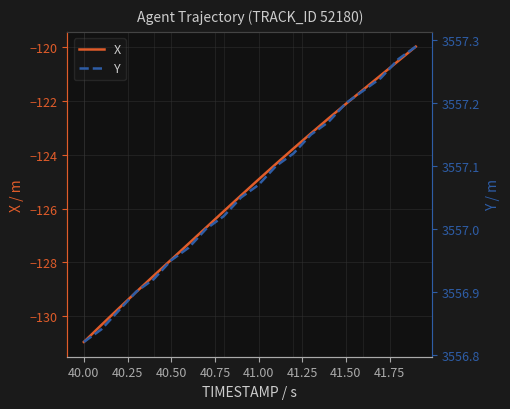

The X series shows -192.4 at 40.50. True or false?

False